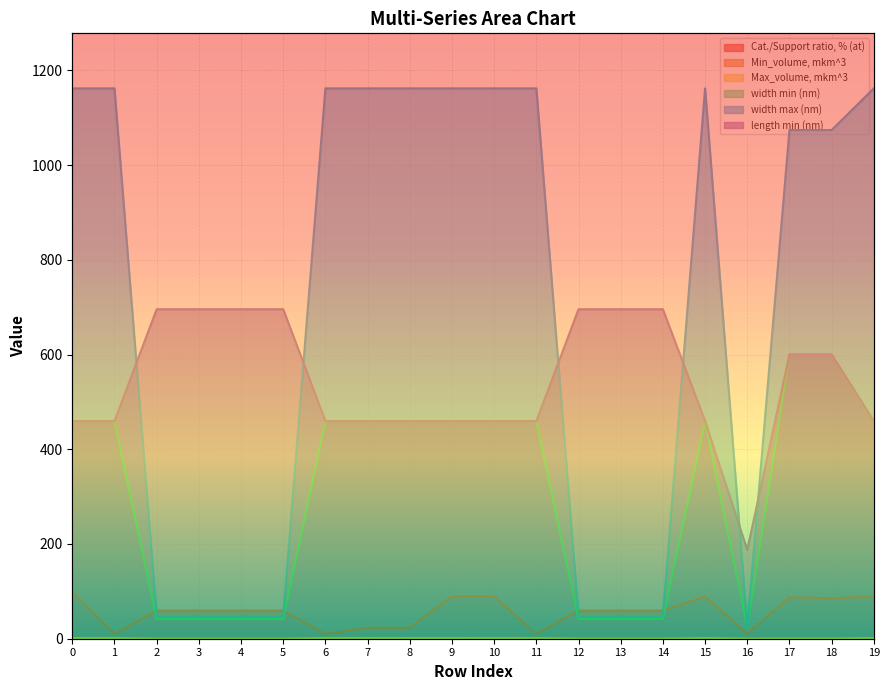

At how many categories does at least one series exceed 1085?

10